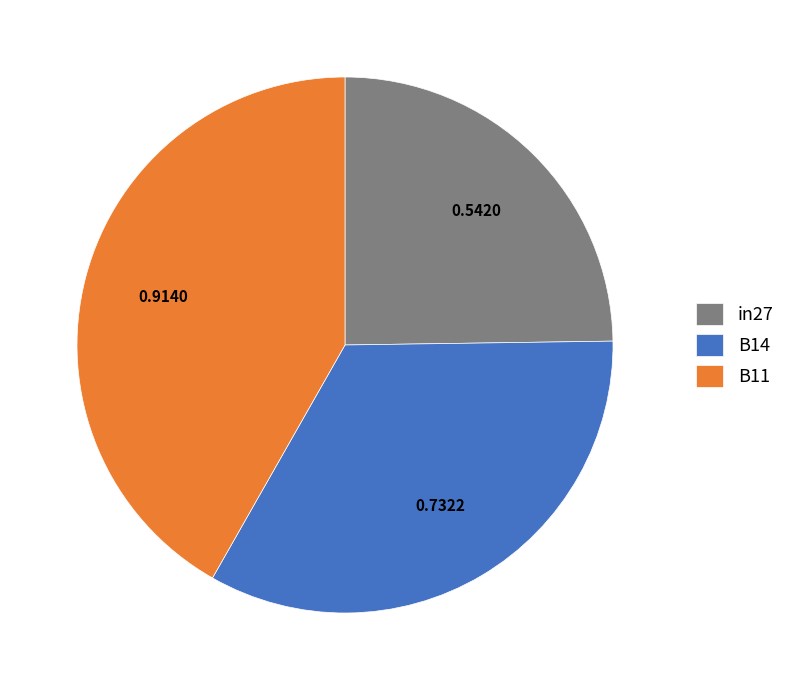

Which slice is the largest?

B11